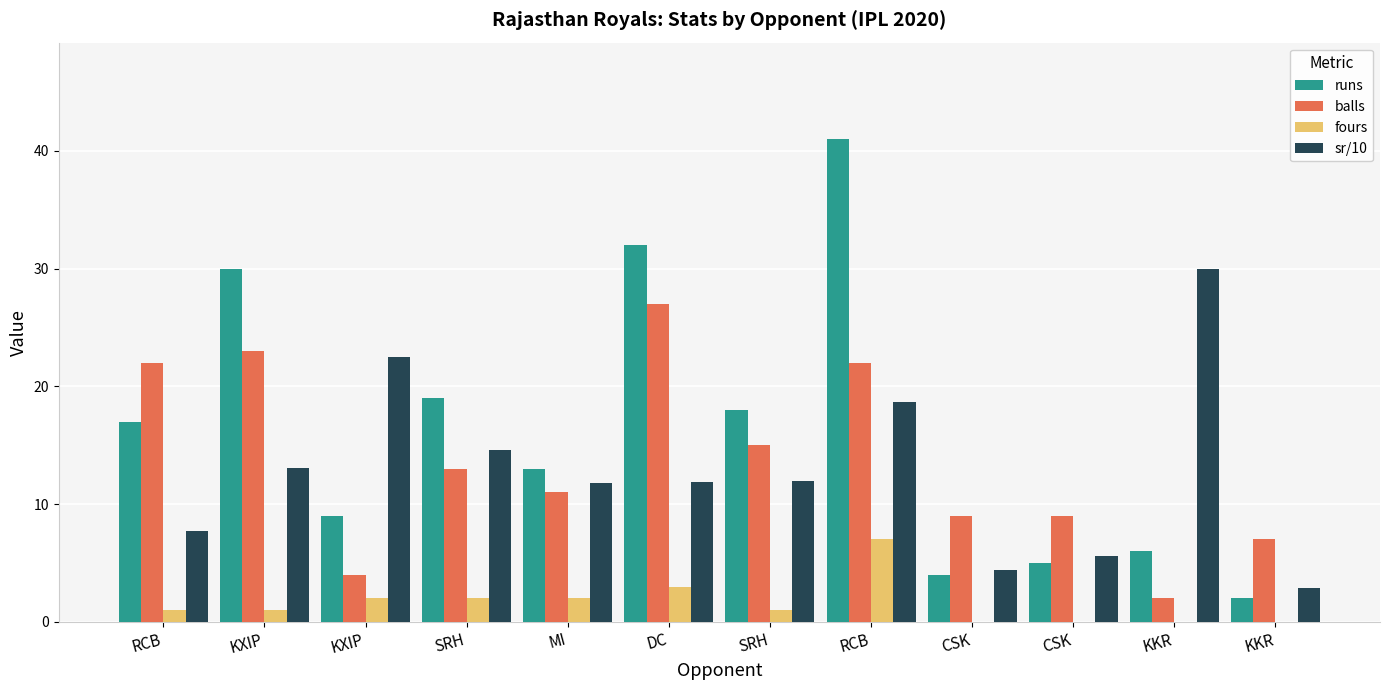

What is the difference between the runs values at RCB and CSK?

36.0